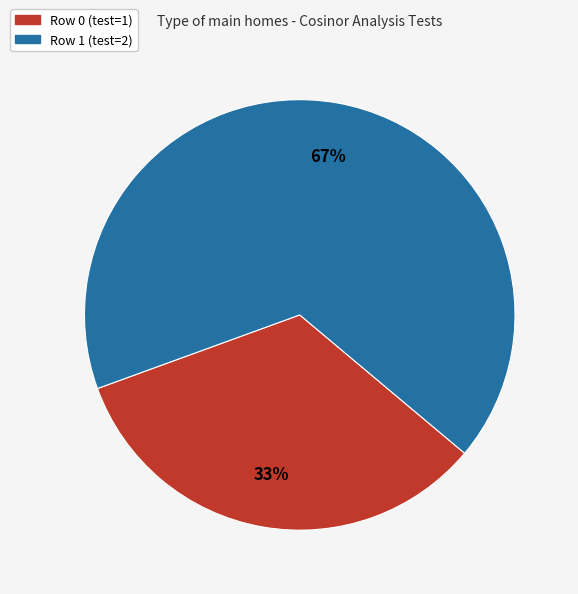

What is the smallest slice in the pie chart?

Row 0 (test=1)